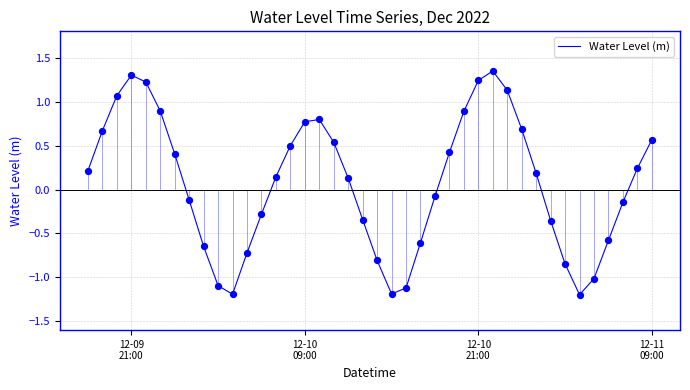

What is the difference between the maximum and minimum values?

2.5